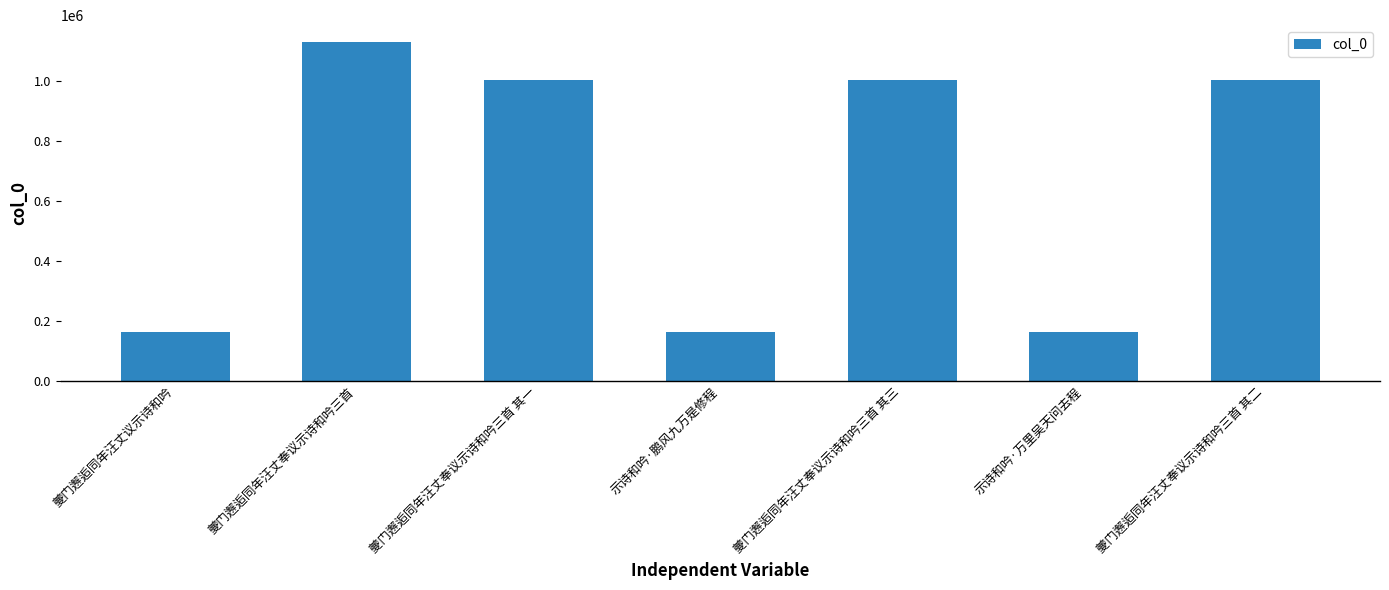

Which category has the highest value across all series?

夔门邂逅同年汪丈奉议示诗和吟三首